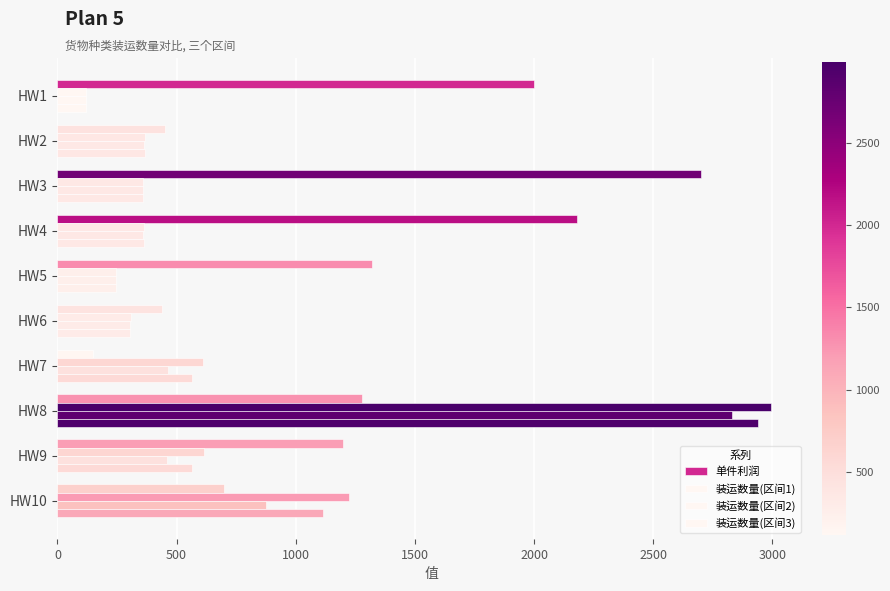

Count the number of data series in this chart.

4